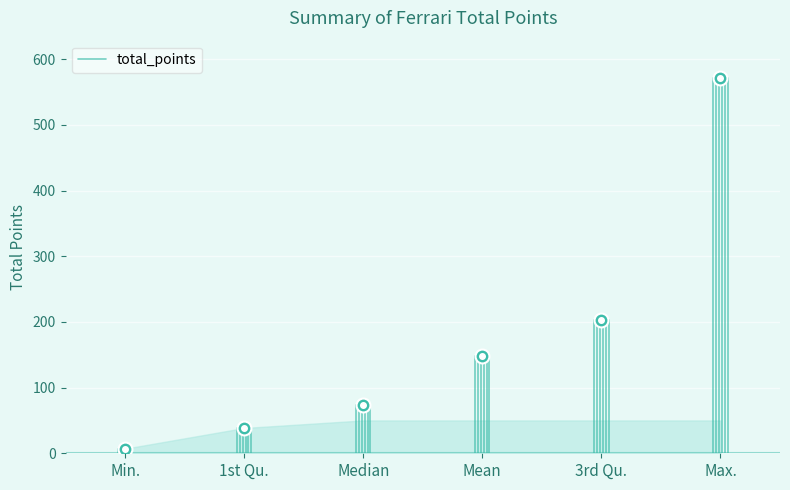

What is the ratio of the value at Mean to the value at 3rd Qu.?

1.0